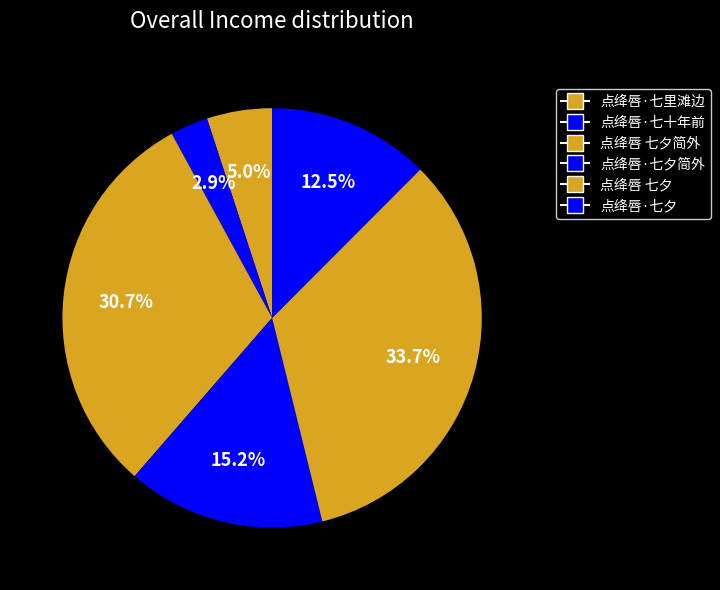

How many slices are in this pie chart?

6